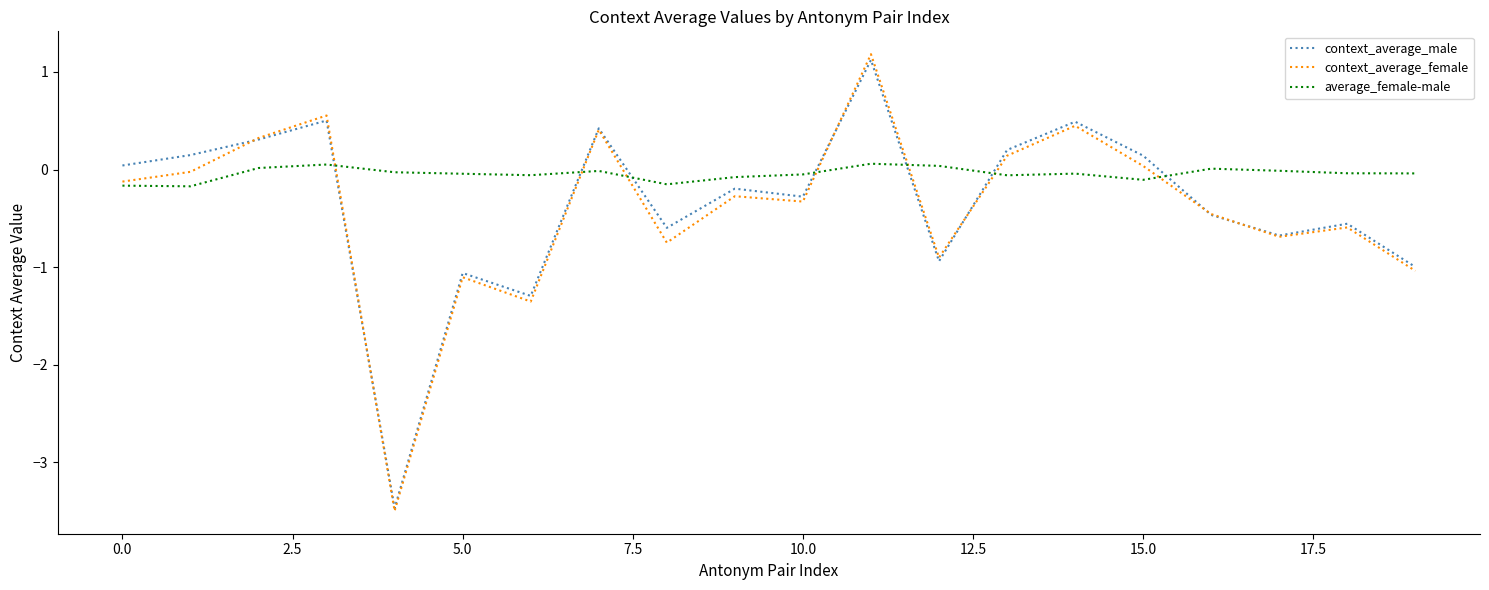

True or false: context_average_female has more than 2 points higher than both neighbors.

True